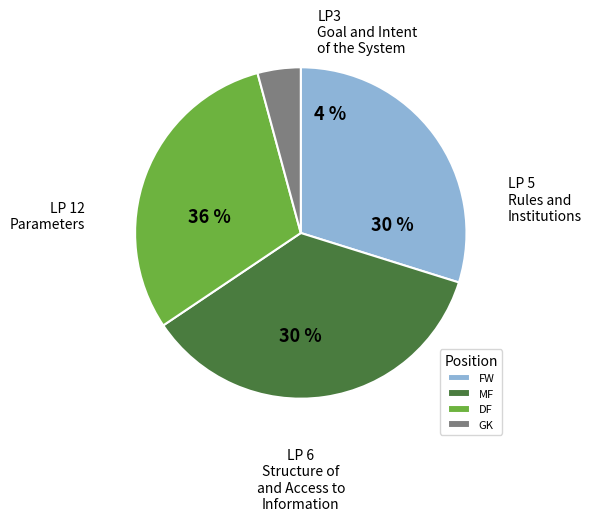

Between GK and FW, which is larger?

FW